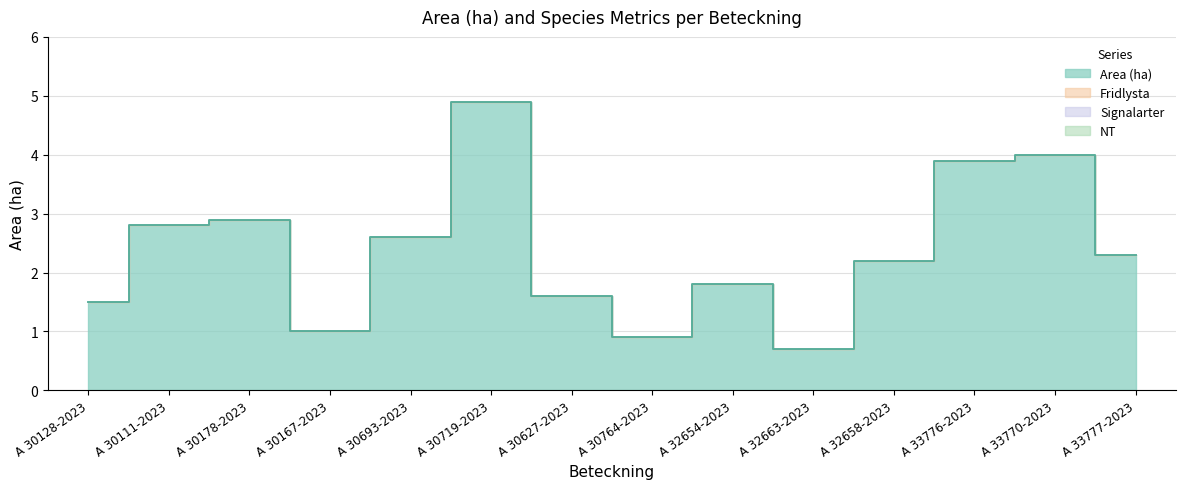

True or false: EN and VU cross at least once.

False